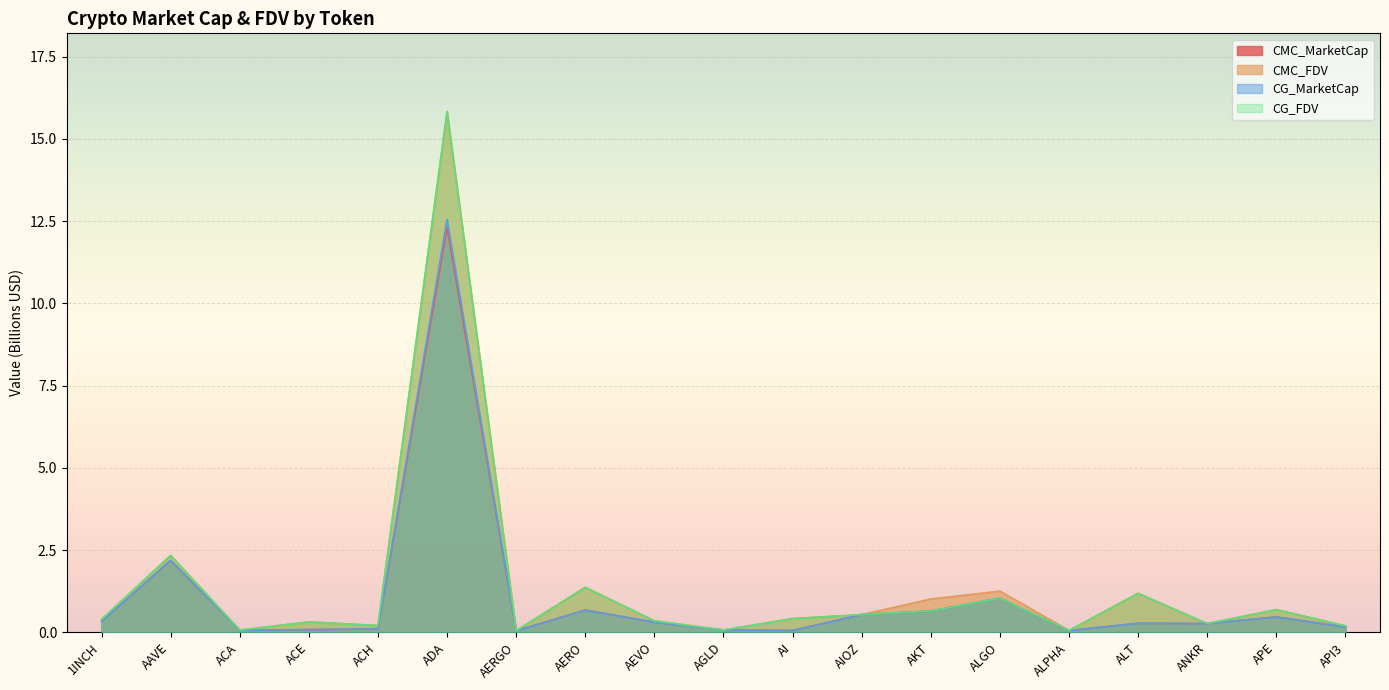

How many lines are shown in the chart?

4